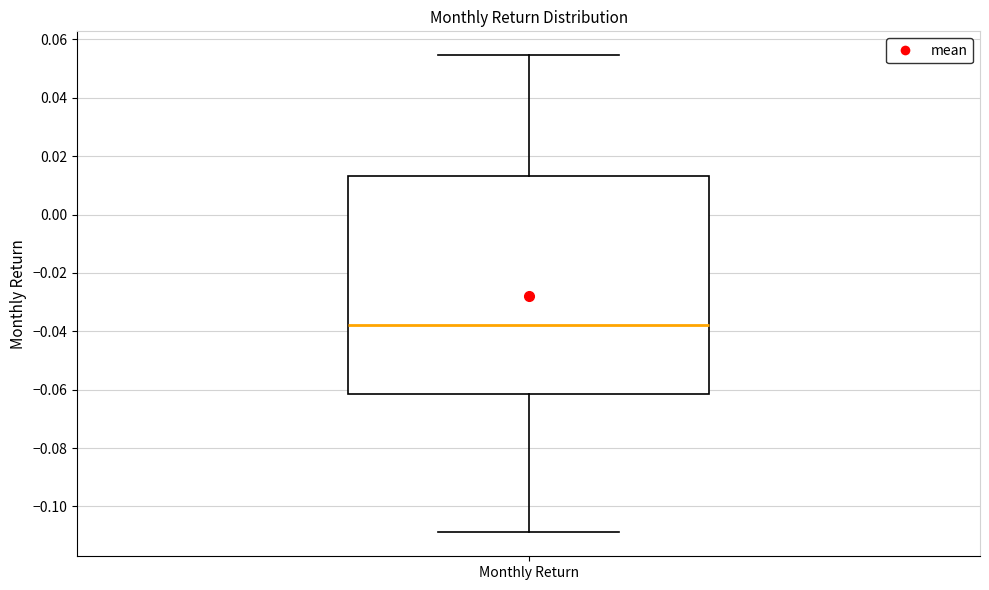

Read this box plot against the y-axis: the position of the median line, the range covered by the box, and the ends of both whiskers. The values are not printed on the chart, so give them approximately, as read against the axis.

median -0.038, box -0.062 to 0.014, whiskers -0.108 to 0.054